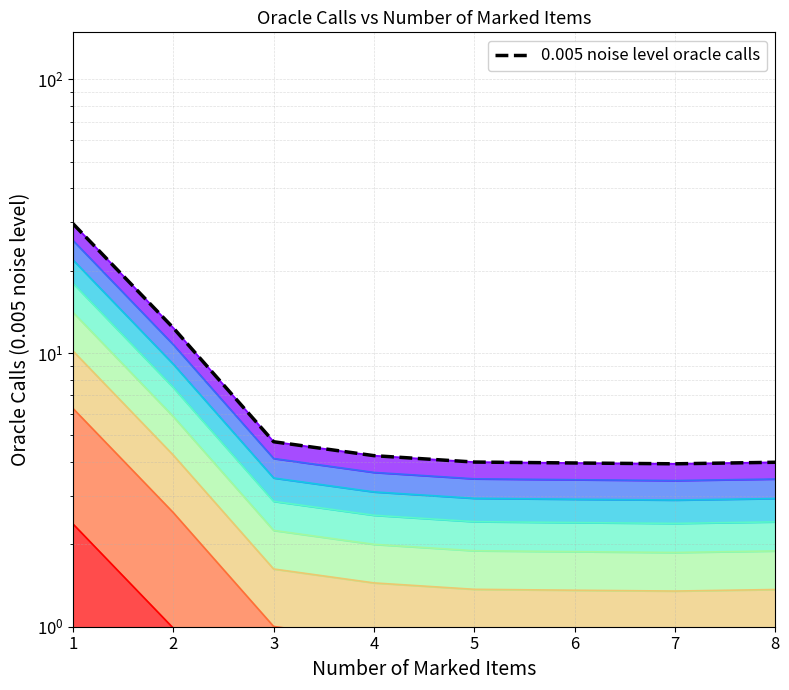

What is the value of the 3rd point from the left?

4.7